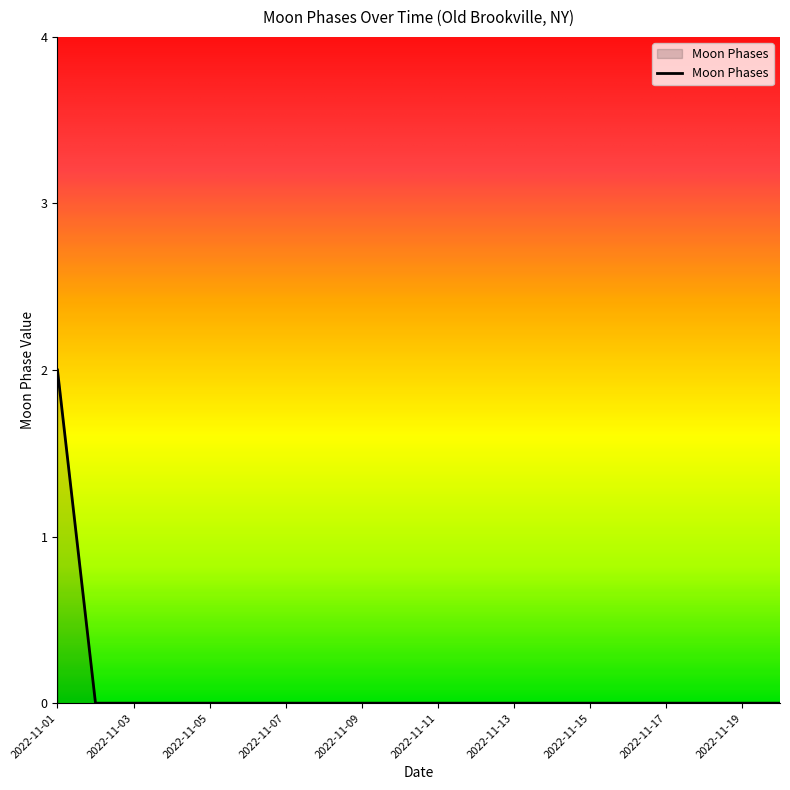

Is this an area chart (filled region under the line)?

Yes